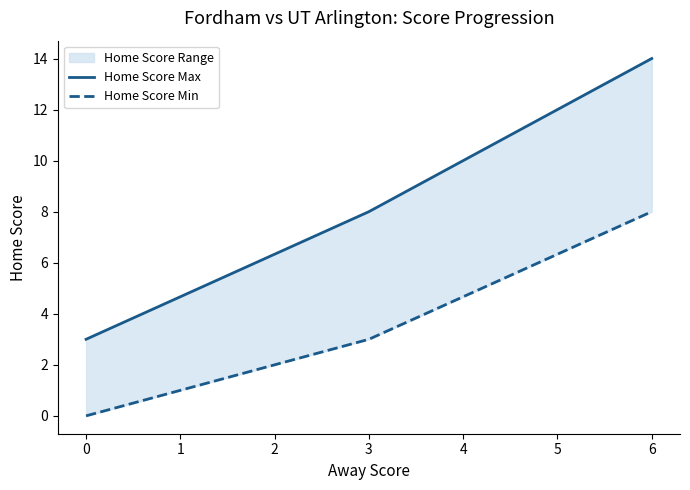

What are all the series names shown in the legend?

Home Score Max, Home Score Min